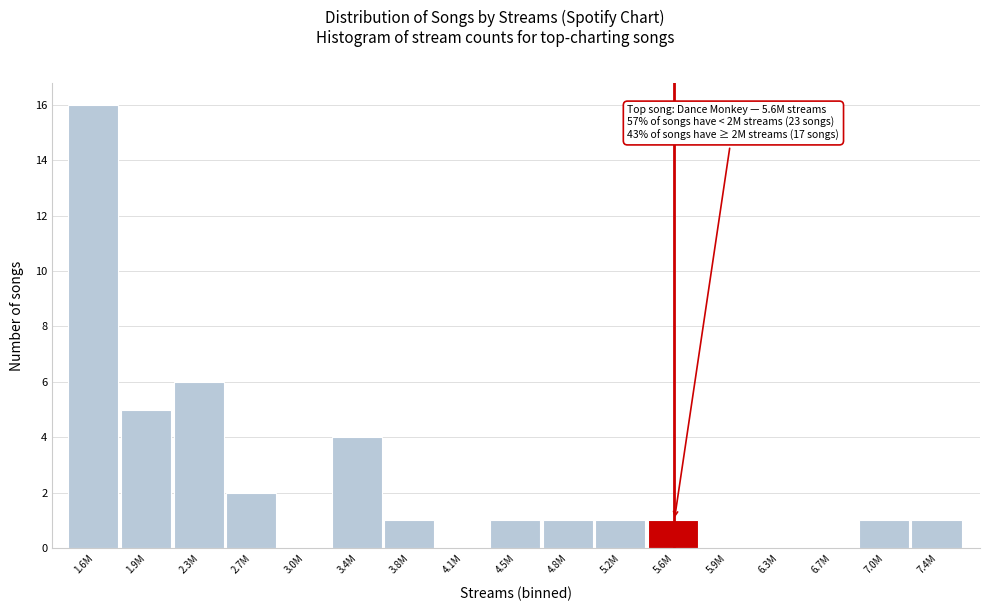

Reading left to right, extract all data points from this chart.

1.6M=16	1.9M=5	2.3M=6	2.7M=2	3.0M=0	3.4M=4	3.8M=1	4.1M=0	4.5M=1	4.8M=1	5.2M=1	5.6M=1	5.9M=0	6.3M=0	6.7M=0	7.0M=1	7.4M=1